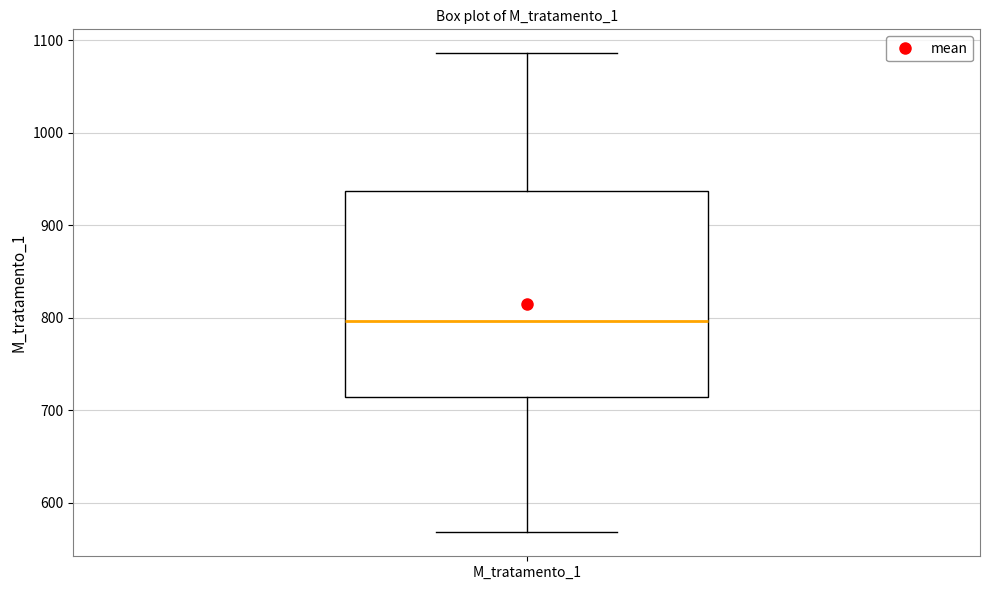

Transcribe this box plot: give where the median line is, the range the box spans, and where the two whiskers end, as read against the y-axis. The values are not printed on the chart, so give them approximately, as read against the axis.

median 800, box 710 to 940, whiskers 570 to 1090